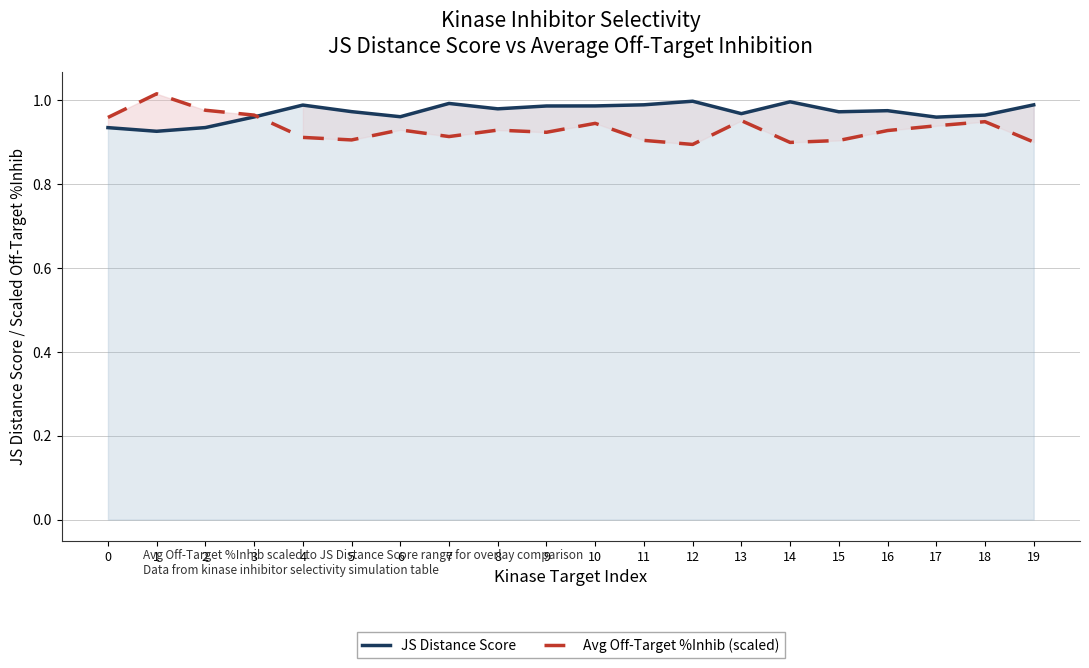

Where is the first local minimum for Avg Off-Target %Inhib (scaled)?

5